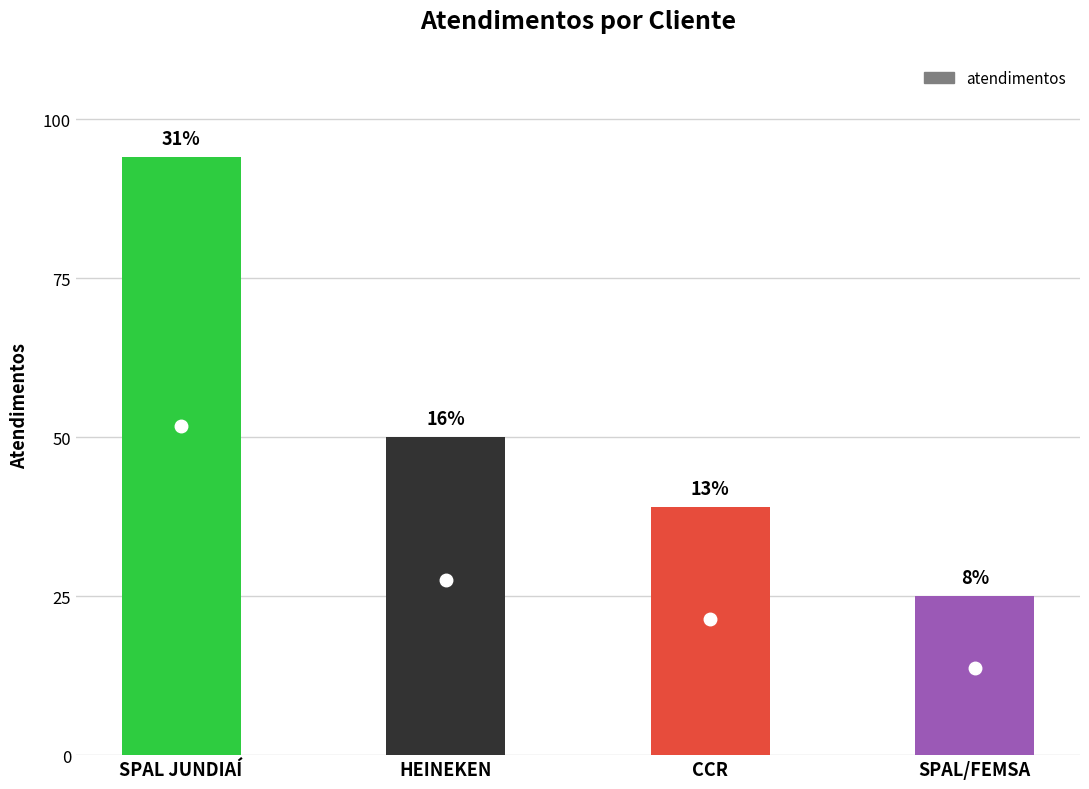

What is the average value?

52